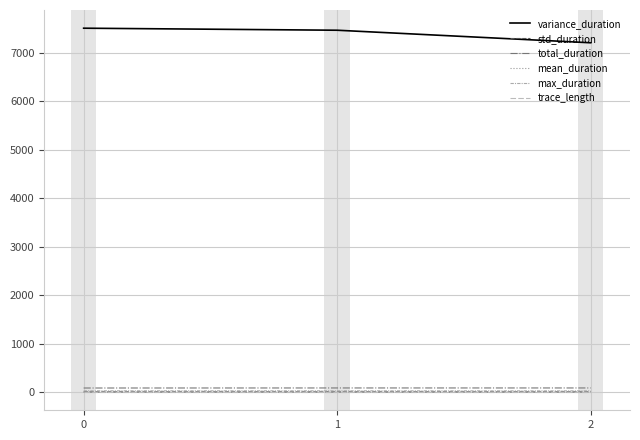

What is the value of the mean_duration point at the 3rd from the left?

7.1